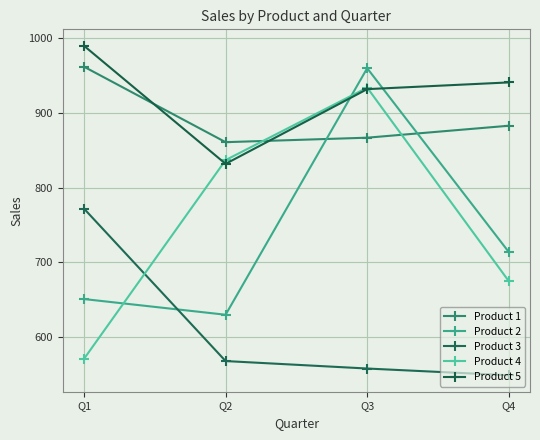

Between Q4 and Q2, which is larger?

Q4